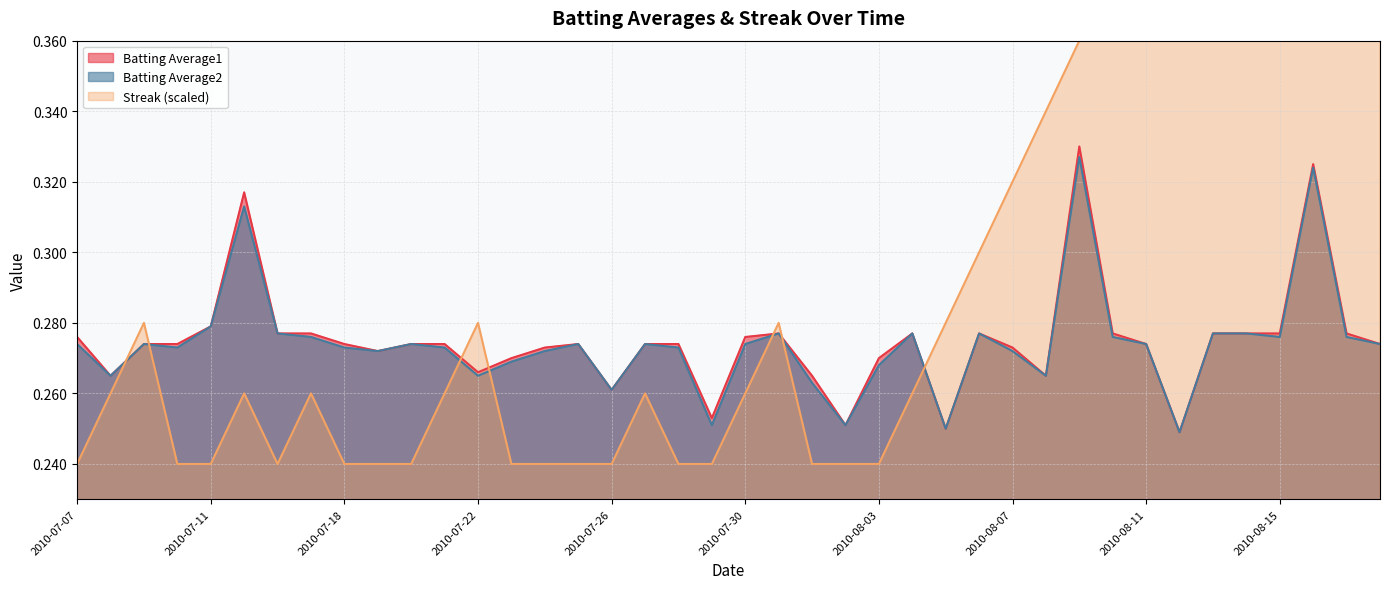

What are all the series names shown in the legend?

Batting Average1, Batting Average2, Streak